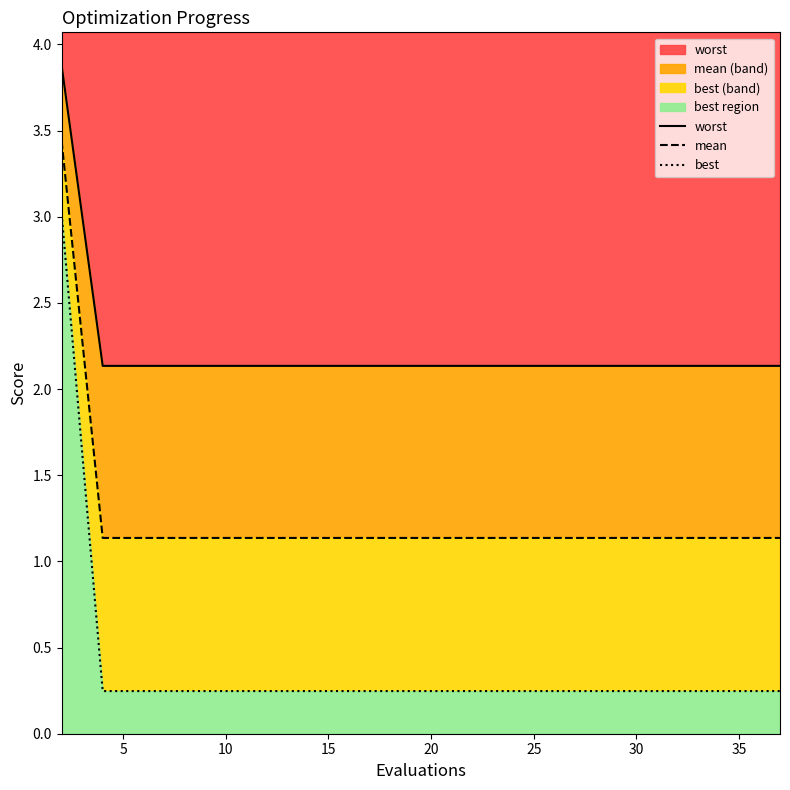

True or false: best and mean cross at least once.

False